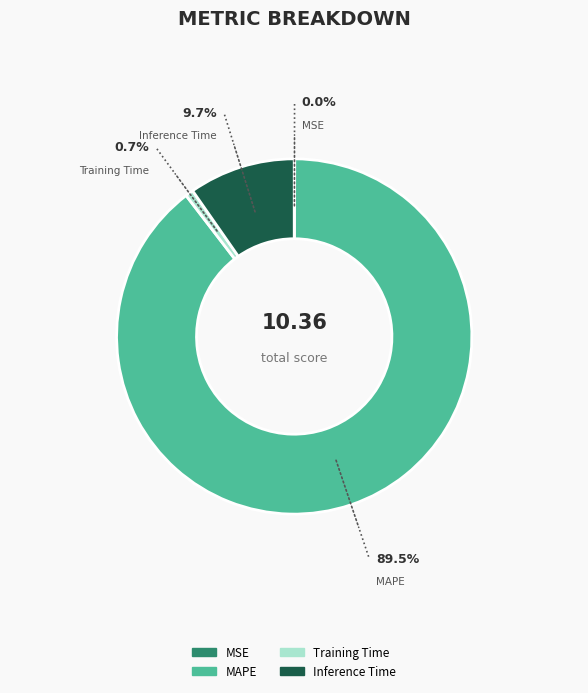

What is the majority slice?

MAPE